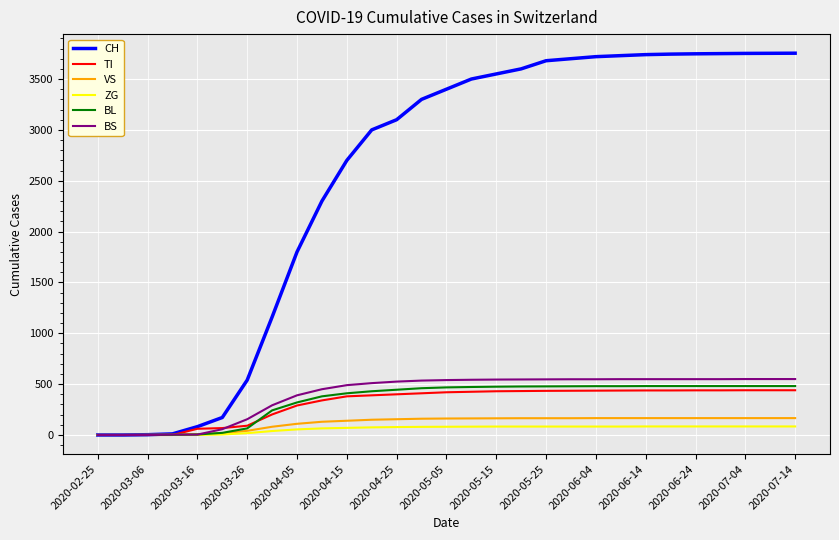

Which series has the largest range (max minus min)?

CH